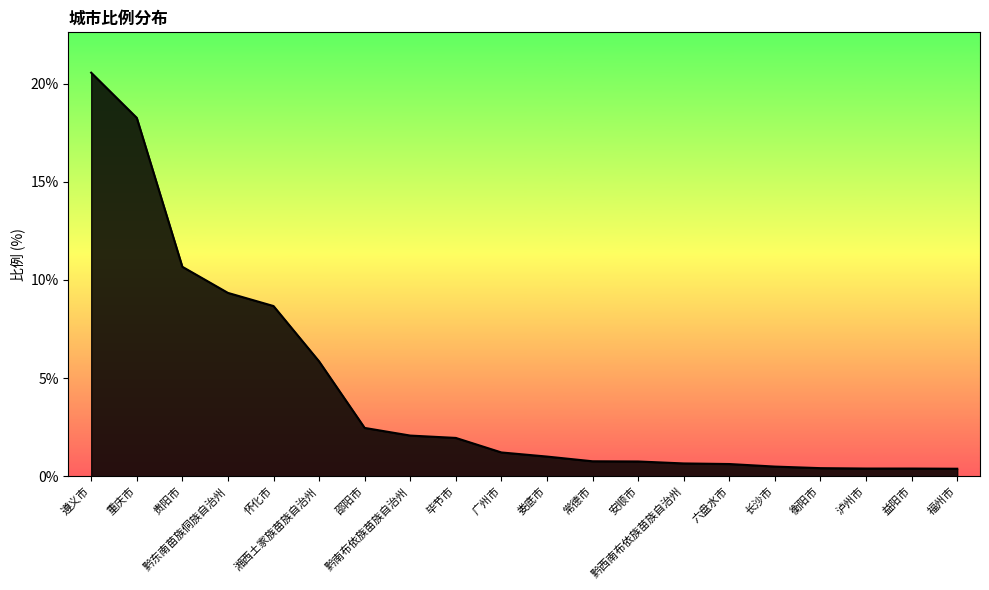

What is the change in value from 湘西土家族苗族自治州 to 黔南布依族苗族自治州?

-3.8